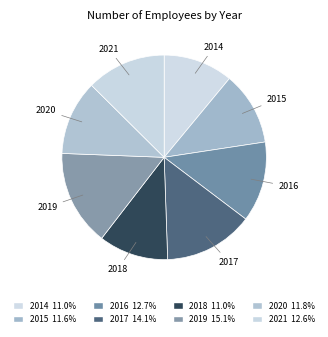

To the nearest percent, what is the average slice percentage?

12%